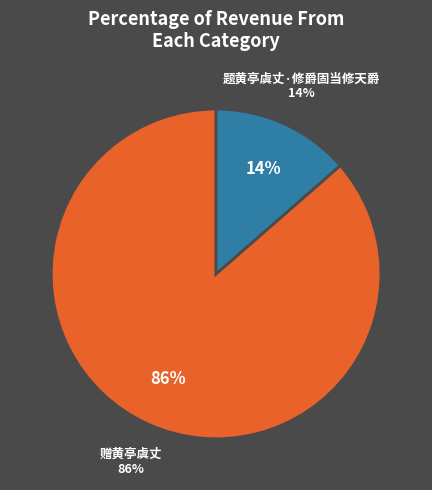

How many slices are in this pie chart?

2